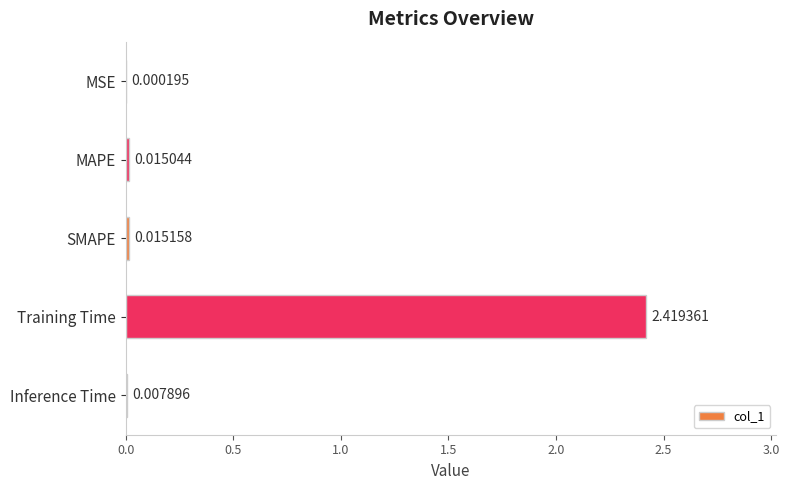

What is the average value?

0.5